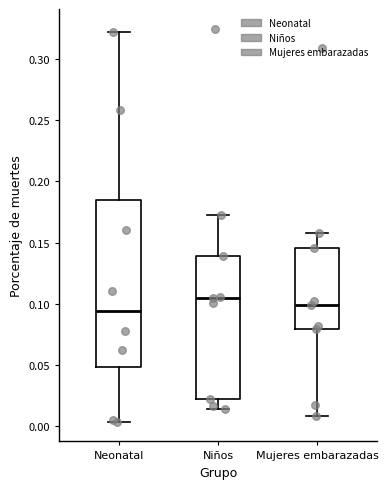

Which box's median line is the lowest?

Neonatal